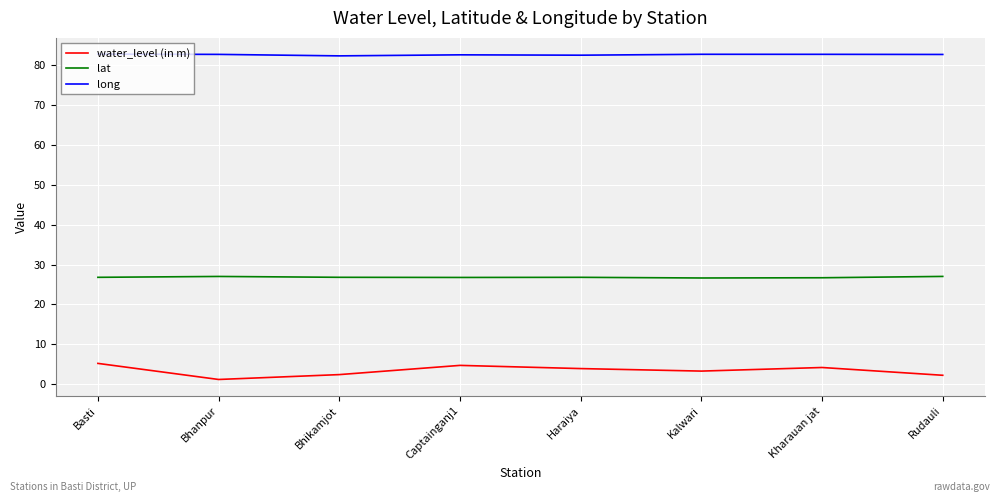

True or false: lat and water_level (in m) cross at least once.

False